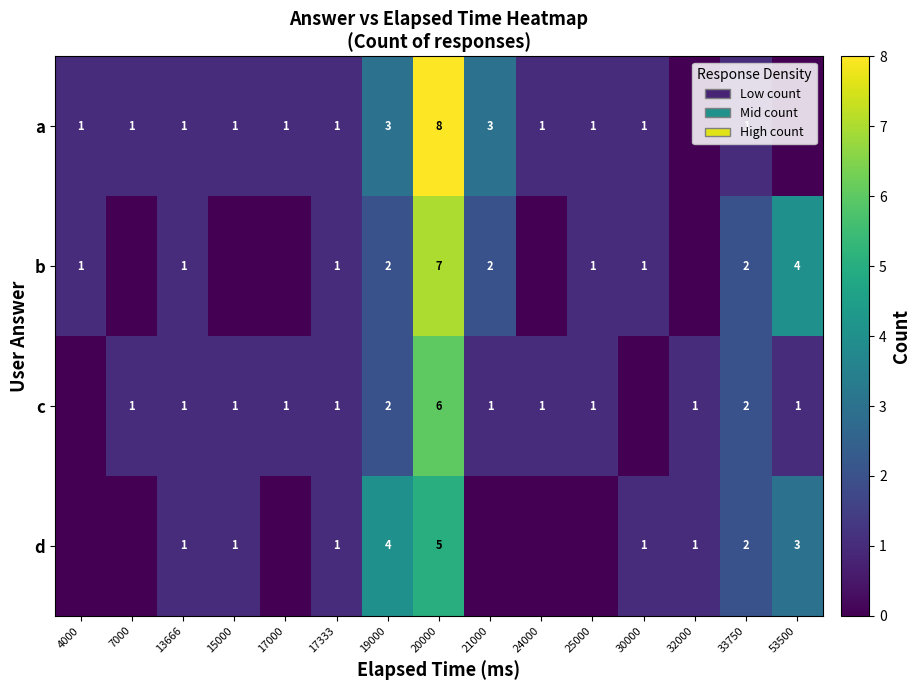

True or false: d has a value of 2 at 15000.

False